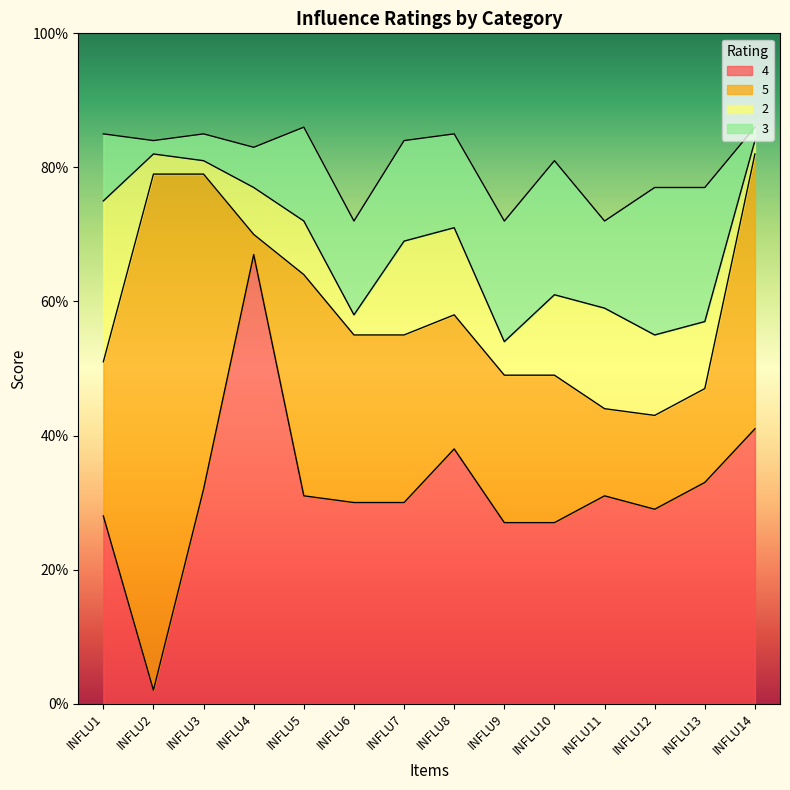

Where is 4 nearest to the value 34?

INFLU13